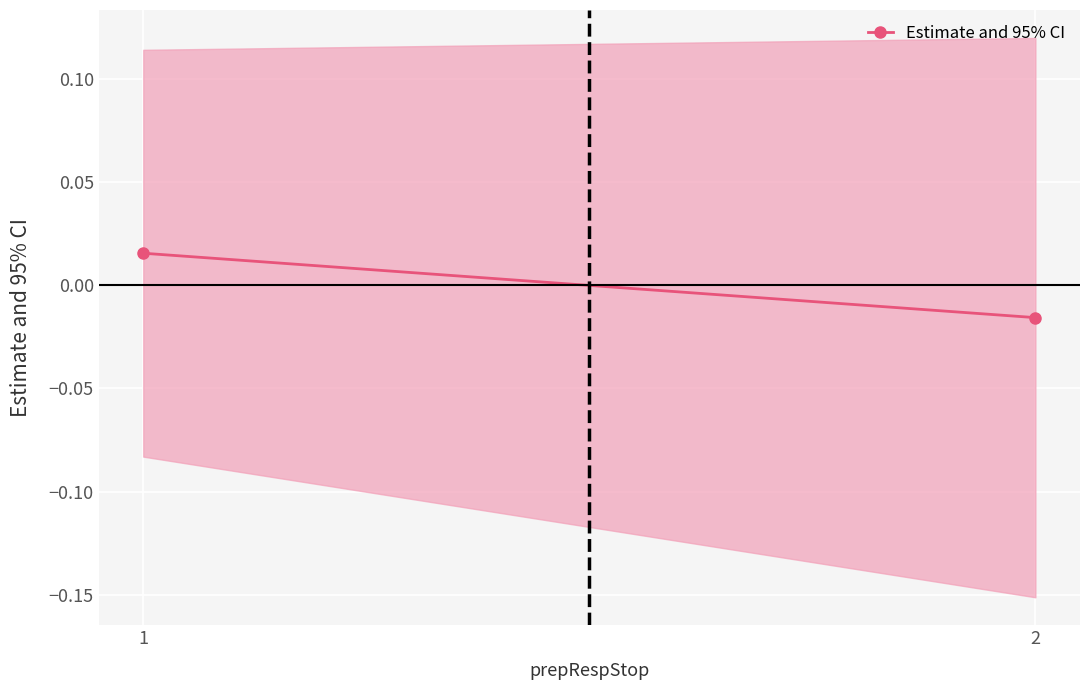

Is it true that the value at 1 is 0.0?

False